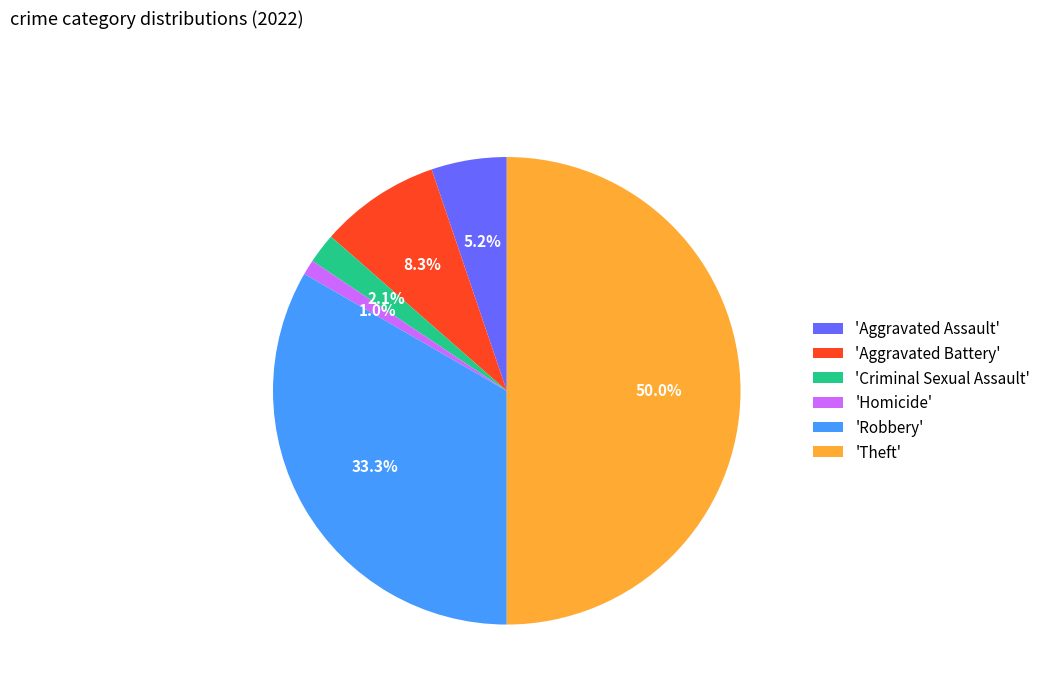

How many segments does this pie chart have?

6